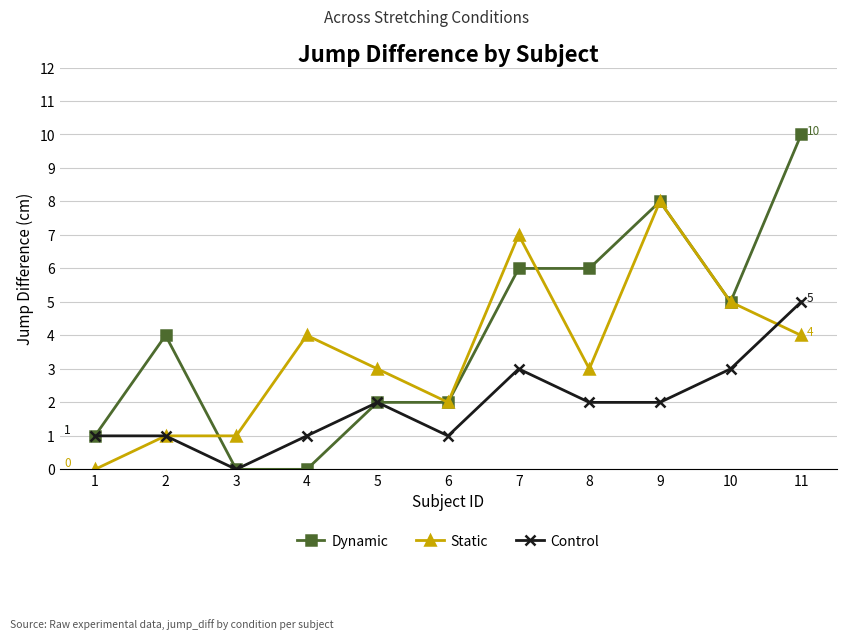

At 4, list the series in order from largest to smallest.

Static, Control, Dynamic